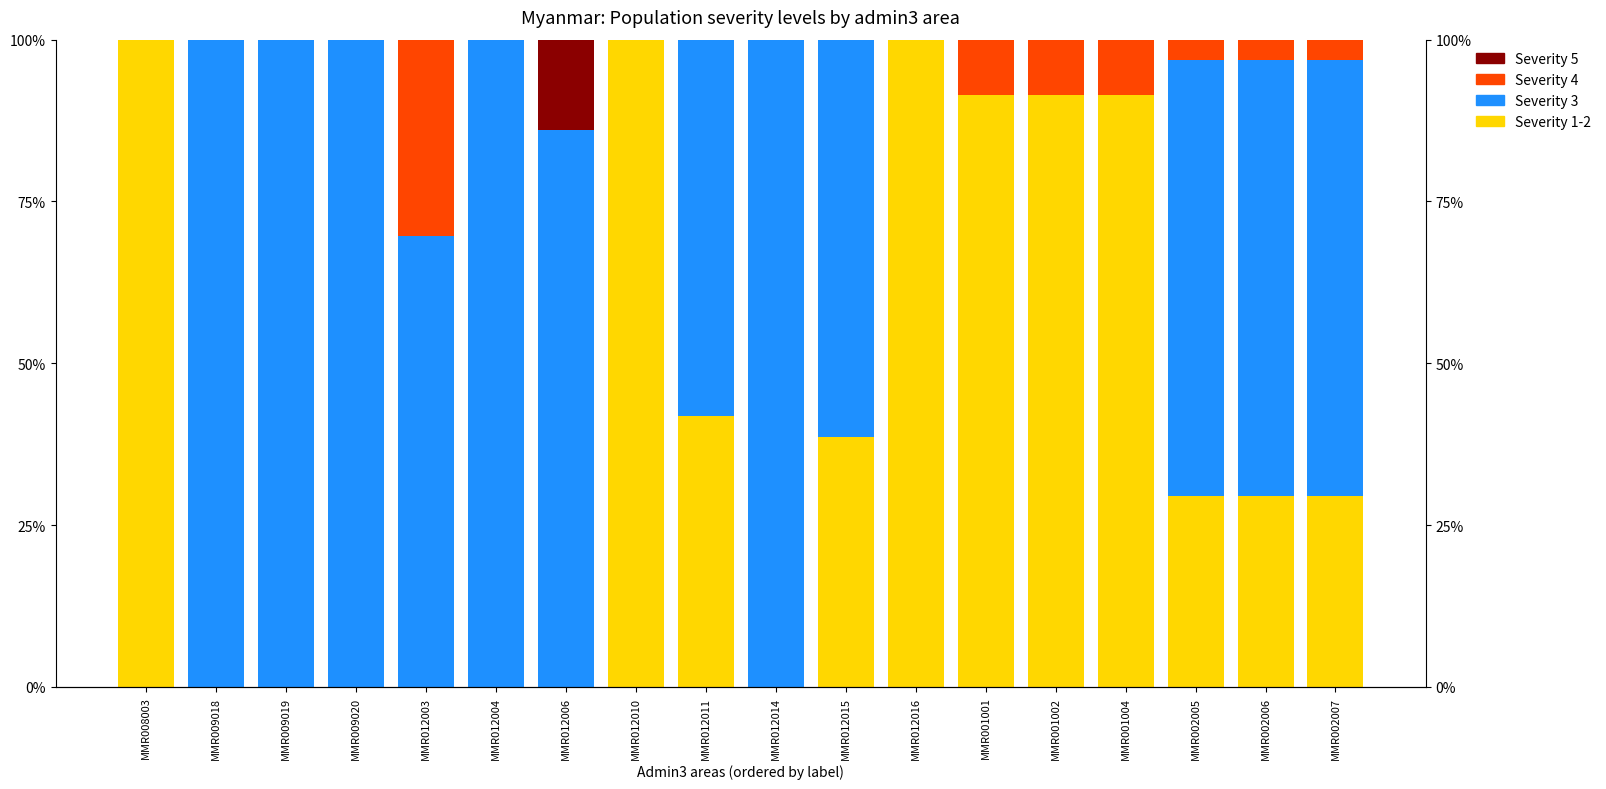

How many groups of bars are there?

18